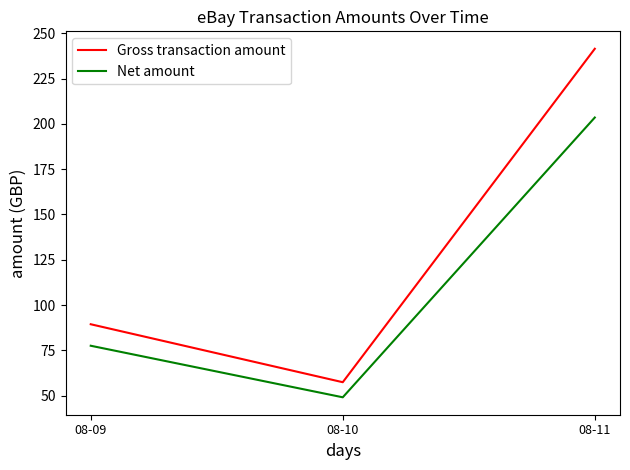

Rank the categories by Net amount value from highest to lowest.

08-11, 08-09, 08-10